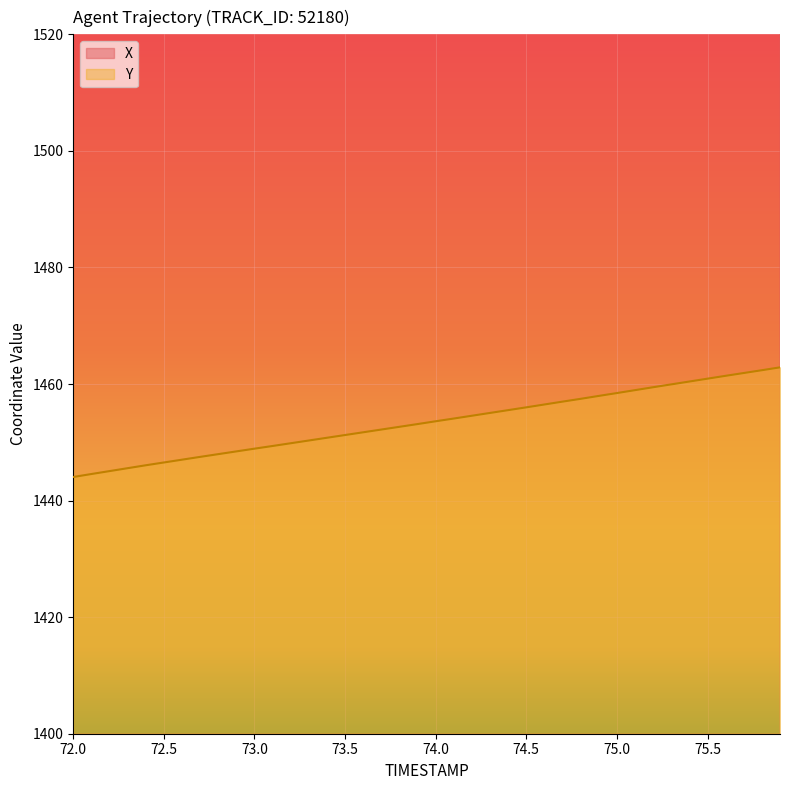

The Y series shows 593.6 at 74.4. True or false?

False